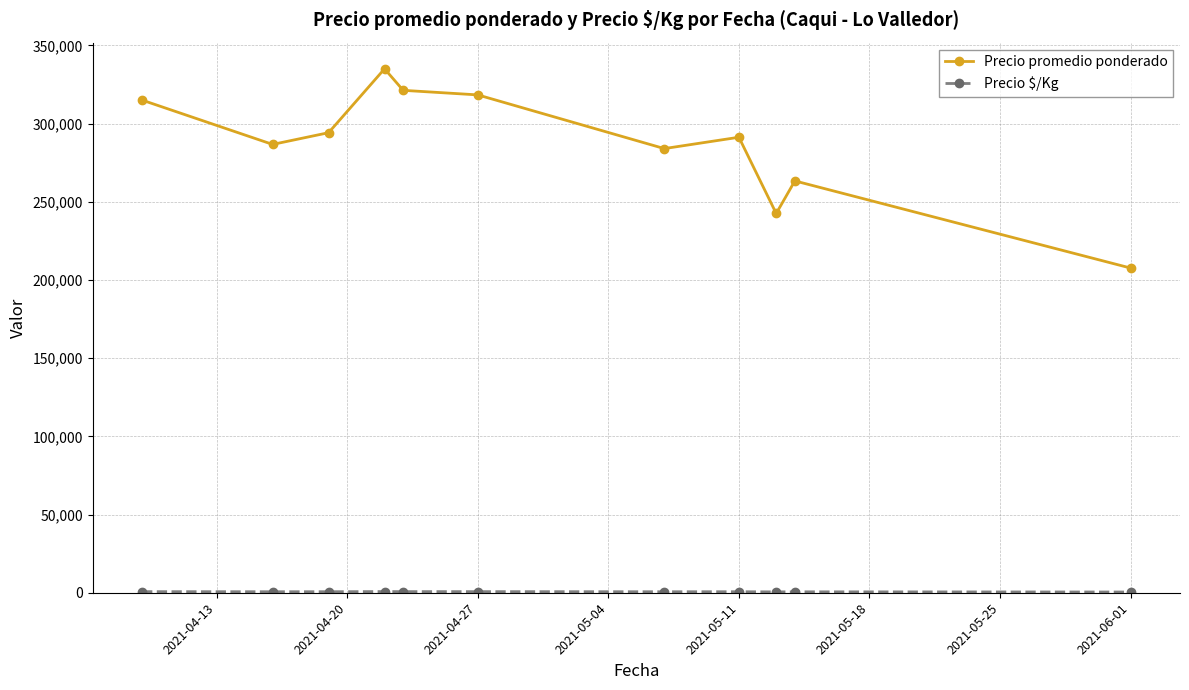

True or false: Precio promedio ponderado has more than 0 points higher than both neighbors.

True